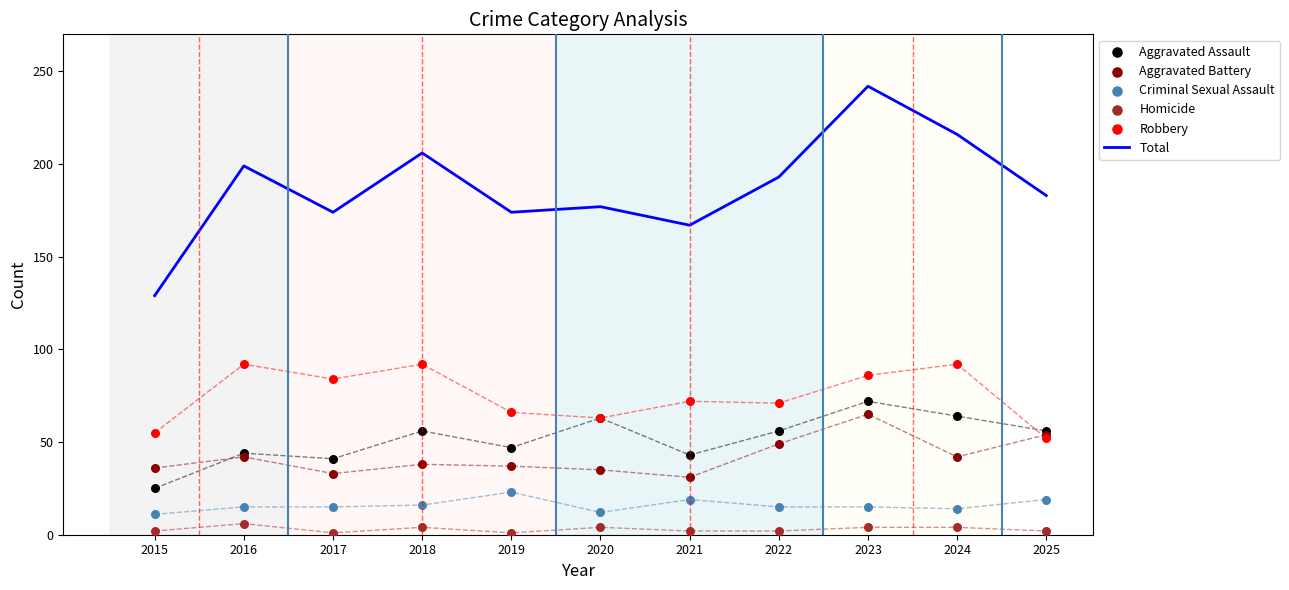

What is the total value across all series at 2017?

348